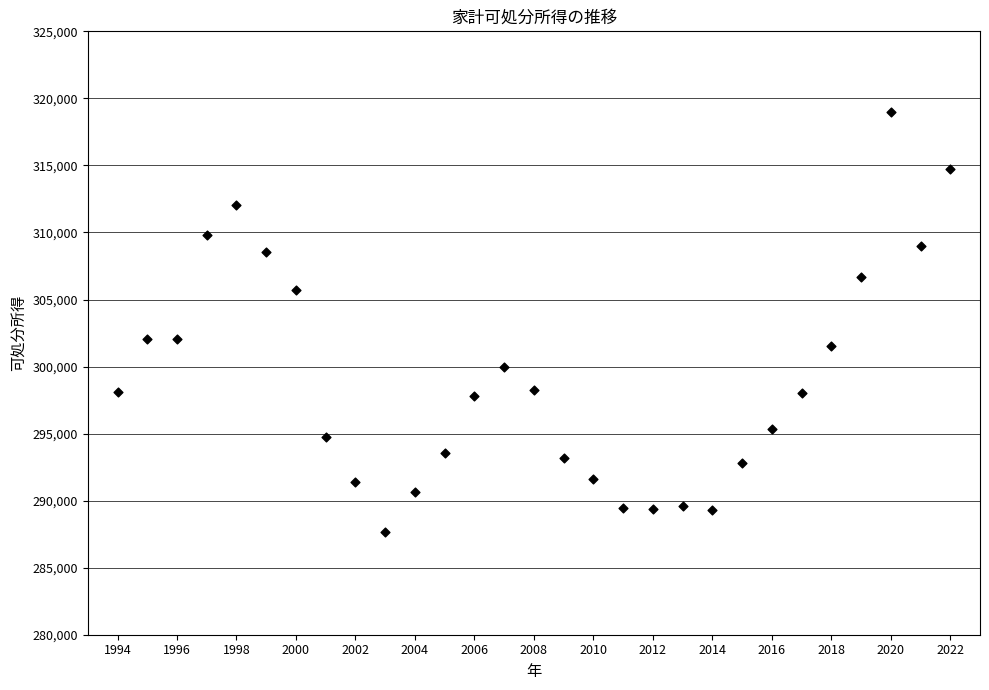

What is the range of Y values (max minus min)?

31366.8